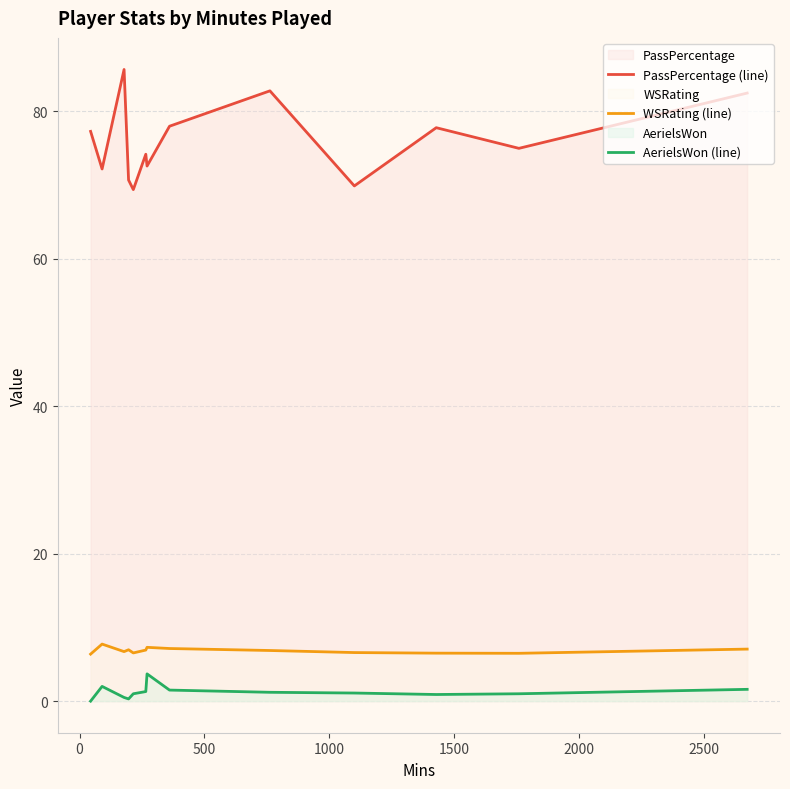

Which series has the largest range (max minus min)?

PassPercentage (line)